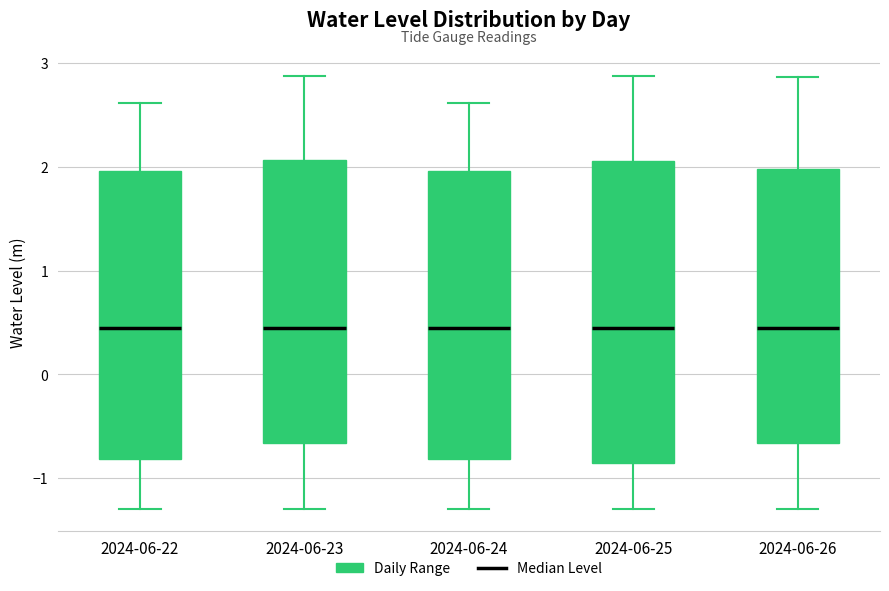

Reading left to right, read every box against the y-axis: the position of its median line, the range the box covers, and the ends of its whiskers. The values are not printed on the chart, so give them approximately, as read against the axis.

2024-06-22: median 0.4, box -0.8 to 2.0, whiskers -1.3 to 2.6
2024-06-23: median 0.4, box -0.7 to 2.1, whiskers -1.3 to 2.9
2024-06-24: median 0.4, box -0.8 to 2.0, whiskers -1.3 to 2.6
2024-06-25: median 0.4, box -0.9 to 2.1, whiskers -1.3 to 2.9
2024-06-26: median 0.4, box -0.7 to 2.0, whiskers -1.3 to 2.9